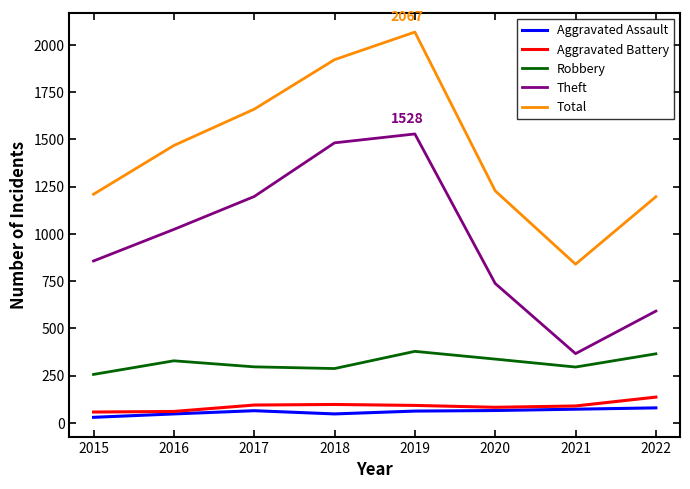

Read the Aggravated Assault value at 2018, to the nearest 5.

45